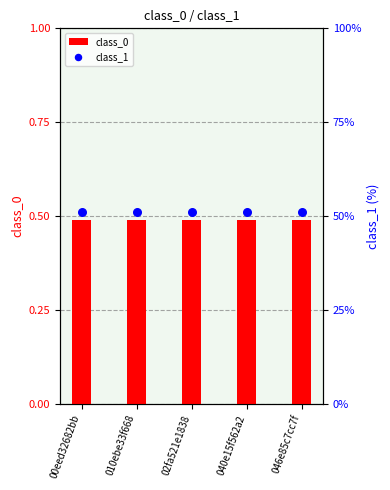

What is the total value across all series at 02fa521e1838?

1.0